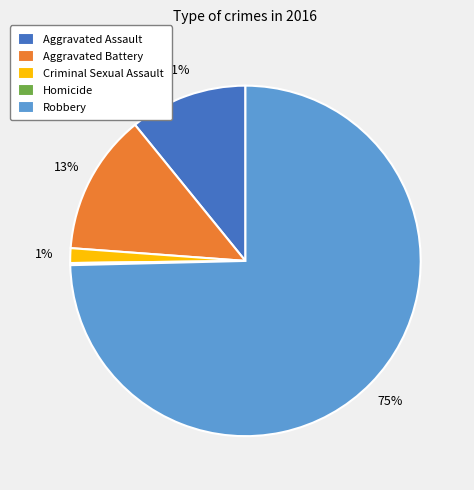

Which category has the biggest portion of the pie?

Robbery